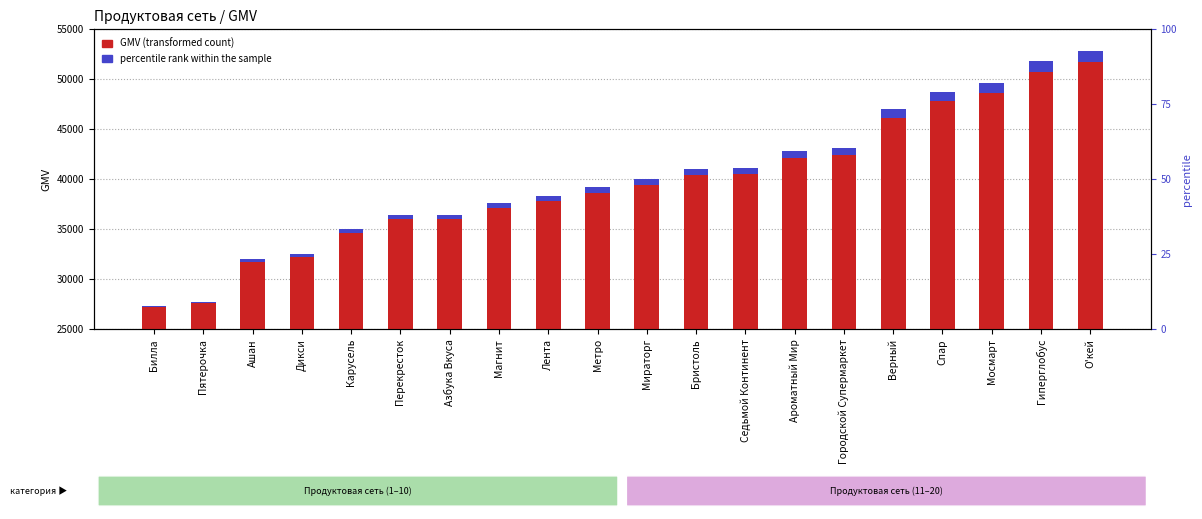

Where does the percentile rank within the sample series first go above 601?

Мираторг